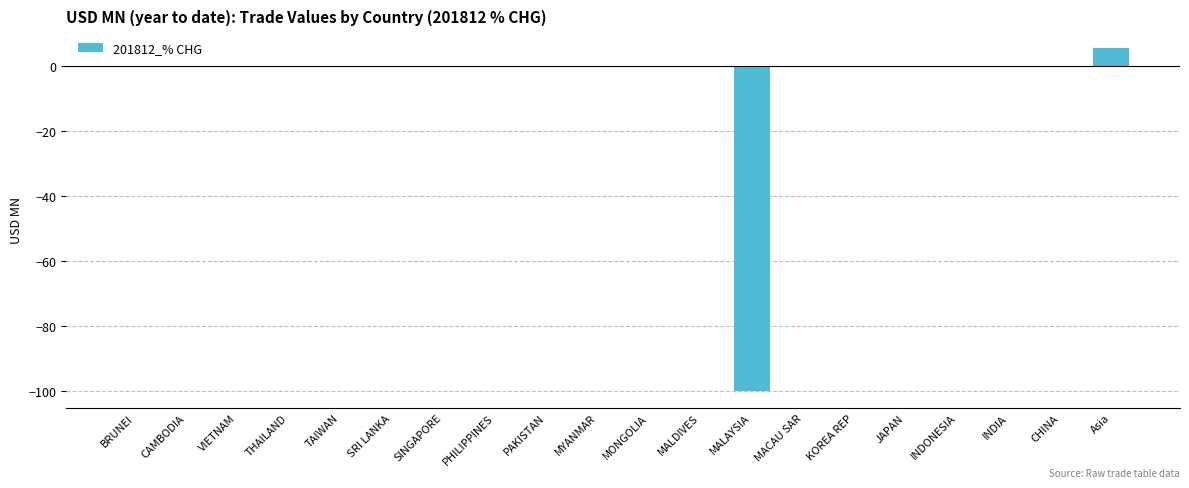

What is the greatest value displayed?

5.5